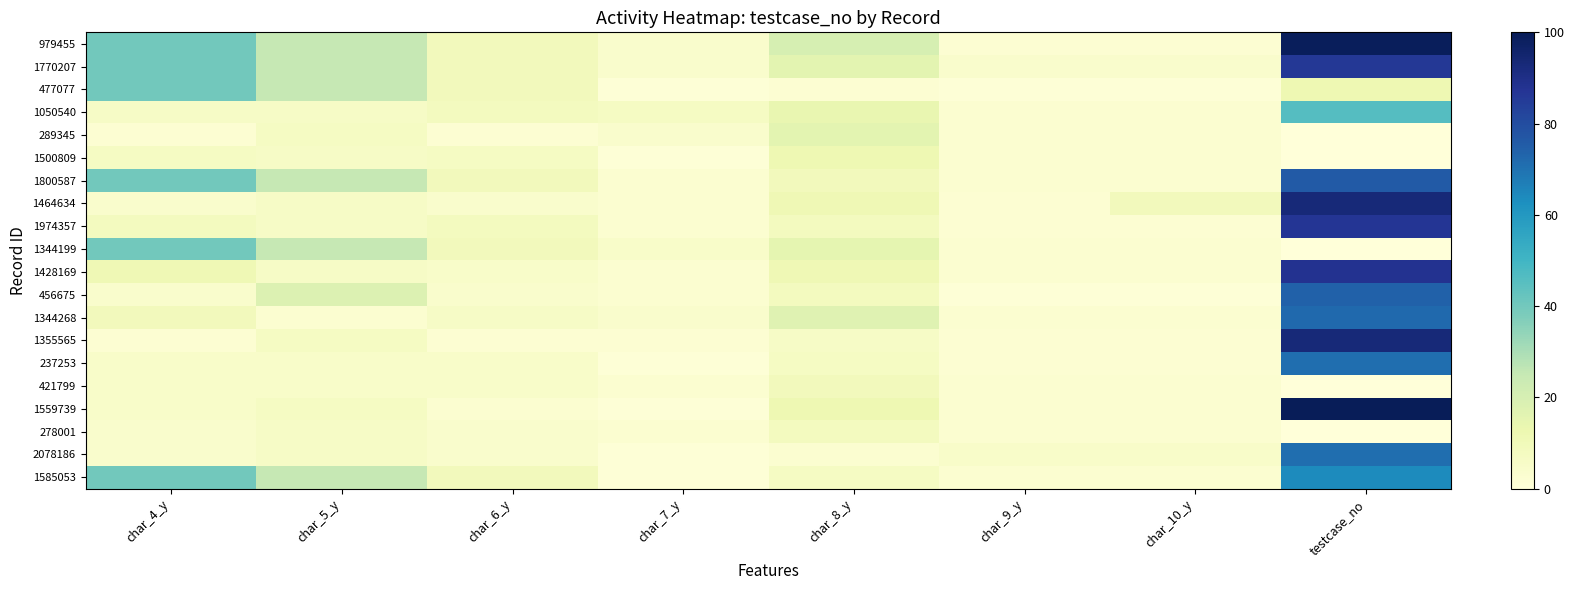

Reading left to right, transcribe all the data shown in this chart.

979455: char_4_y=40	char_5_y=25	char_6_y=9	char_7_y=4	char_8_y=20	char_9_y=2	char_10_y=2	testcase_no=99
1770207: char_4_y=40	char_5_y=25	char_6_y=9	char_7_y=4	char_8_y=16	char_9_y=4	char_10_y=4	testcase_no=86
477077: char_4_y=40	char_5_y=25	char_6_y=9	char_7_y=1	char_8_y=2	char_9_y=1	char_10_y=1	testcase_no=12
1050540: char_4_y=6	char_5_y=6	char_6_y=8	char_7_y=7	char_8_y=14	char_9_y=3	char_10_y=3	testcase_no=46
289345: char_4_y=2	char_5_y=7	char_6_y=2	char_7_y=4	char_8_y=16	char_9_y=3	char_10_y=3	testcase_no=0
1500809: char_4_y=7	char_5_y=6	char_6_y=7	char_7_y=1	char_8_y=12	char_9_y=3	char_10_y=3	testcase_no=0
1800587: char_4_y=40	char_5_y=25	char_6_y=9	char_7_y=3	char_8_y=9	char_9_y=3	char_10_y=3	testcase_no=76
1464634: char_4_y=4	char_5_y=6	char_6_y=4	char_7_y=3	char_8_y=11	char_9_y=2	char_10_y=9	testcase_no=93
1974357: char_4_y=8	char_5_y=6	char_6_y=8	char_7_y=3	char_8_y=8	char_9_y=2	char_10_y=2	testcase_no=87
1344199: char_4_y=40	char_5_y=25	char_6_y=9	char_7_y=5	char_8_y=15	char_9_y=3	char_10_y=3	testcase_no=0
1428169: char_4_y=11	char_5_y=6	char_6_y=5	char_7_y=3	char_8_y=11	char_9_y=3	char_10_y=3	testcase_no=88
456675: char_4_y=4	char_5_y=18	char_6_y=4	char_7_y=3	char_8_y=8	char_9_y=1	char_10_y=1	testcase_no=74
1344268: char_4_y=9	char_5_y=3	char_6_y=6	char_7_y=4	char_8_y=17	char_9_y=3	char_10_y=3	testcase_no=72
1355565: char_4_y=2	char_5_y=7	char_6_y=2	char_7_y=2	char_8_y=6	char_9_y=2	char_10_y=2	testcase_no=93
237253: char_4_y=5	char_5_y=5	char_6_y=5	char_7_y=1	char_8_y=7	char_9_y=2	char_10_y=2	testcase_no=71
421799: char_4_y=5	char_5_y=5	char_6_y=5	char_7_y=3	char_8_y=9	char_9_y=3	char_10_y=3	testcase_no=0
1559739: char_4_y=5	char_5_y=7	char_6_y=3	char_7_y=1	char_8_y=12	char_9_y=3	char_10_y=3	testcase_no=100
278001: char_4_y=4	char_5_y=6	char_6_y=4	char_7_y=3	char_8_y=8	char_9_y=3	char_10_y=3	testcase_no=0
2078186: char_4_y=4	char_5_y=6	char_6_y=4	char_7_y=1	char_8_y=3	char_9_y=5	char_10_y=5	testcase_no=71
1585053: char_4_y=40	char_5_y=25	char_6_y=9	char_7_y=1	char_8_y=7	char_9_y=3	char_10_y=3	testcase_no=64